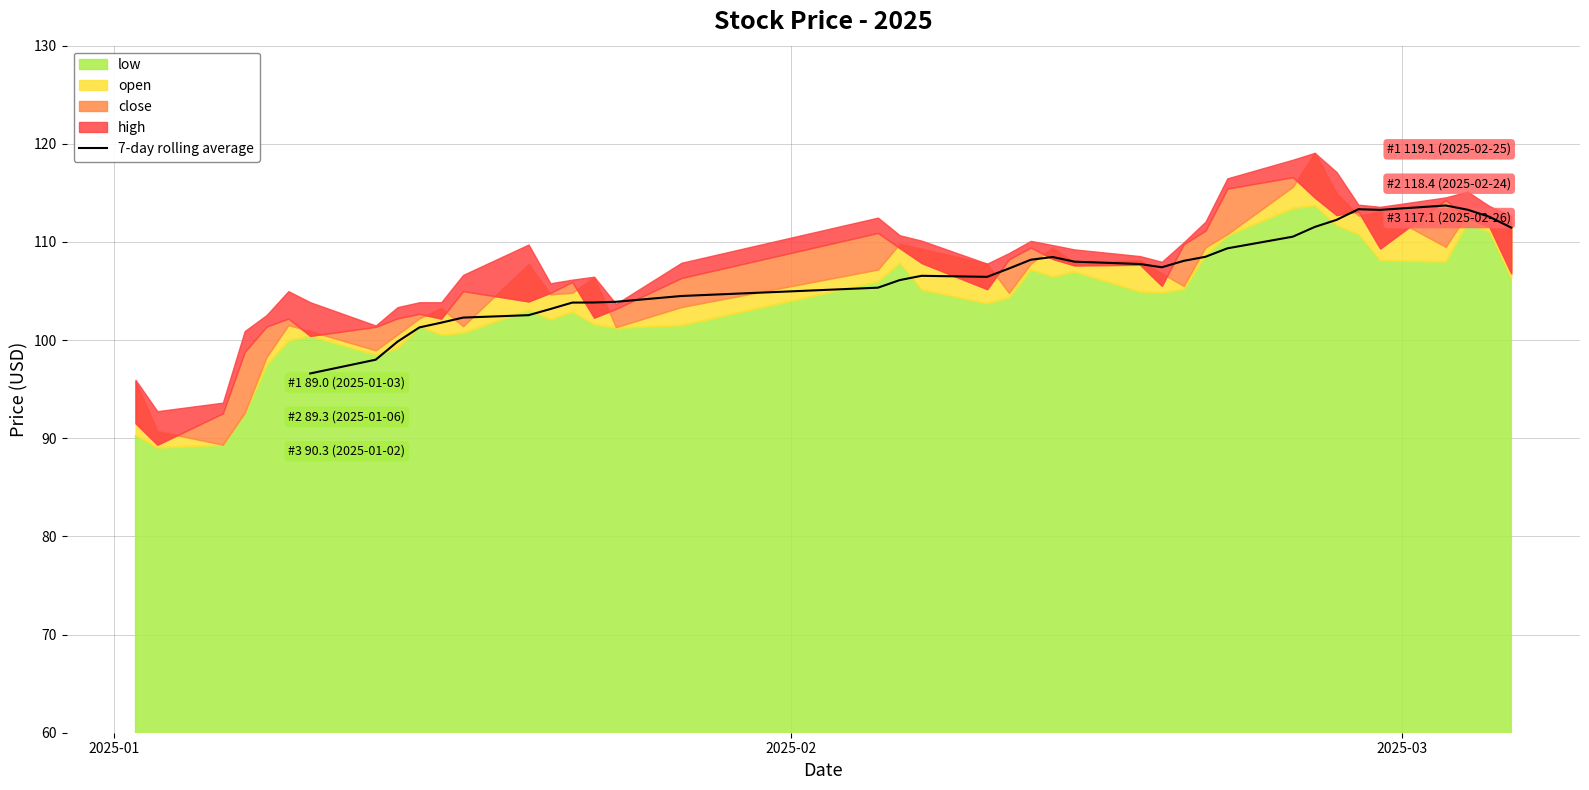

How many points are lower than both their immediate neighbors (excluding endpoints)?

3